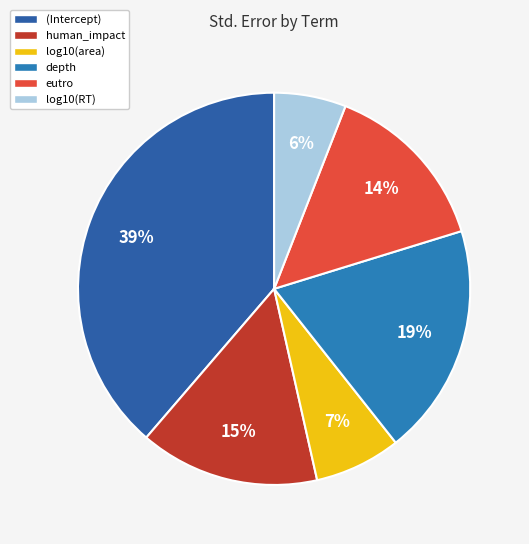

Do depth and human_impact together represent more than half of the pie?

No